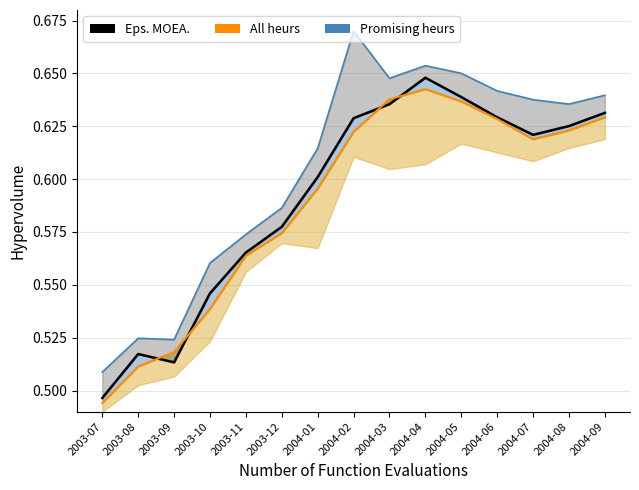

True or false: Close (Eps. MOEA.) and Open (All heurs) intersect in this chart.

True